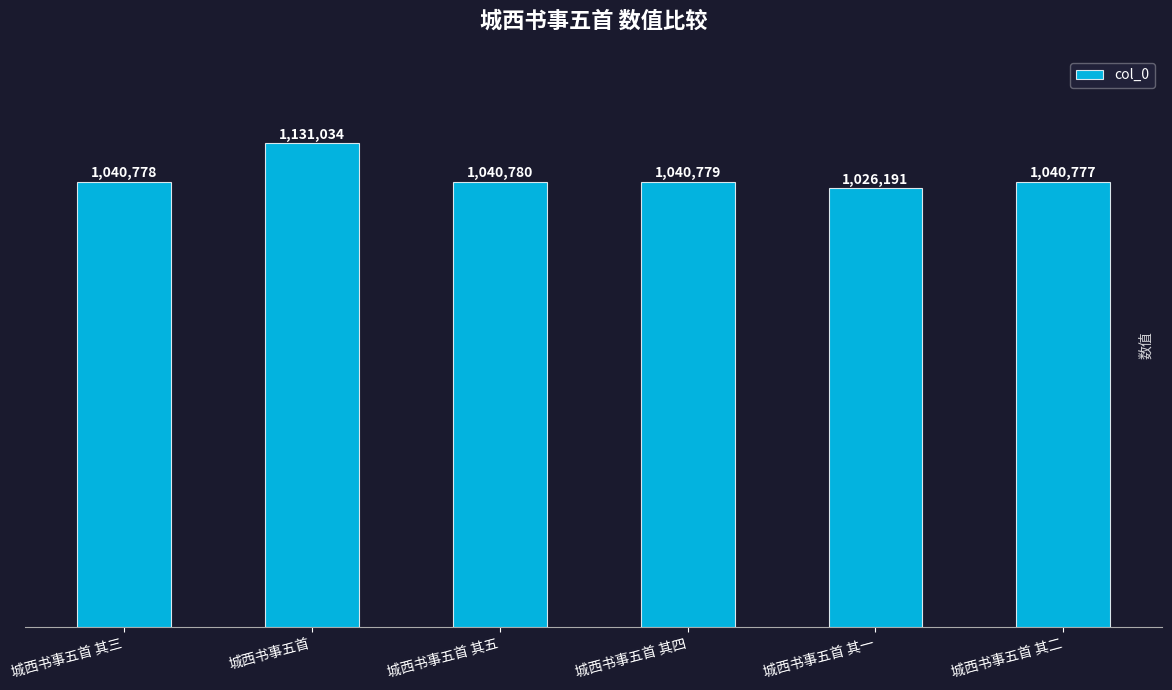

Which has a higher value, 城西书事五首 其三 or 城西书事五首 其二?

城西书事五首 其三